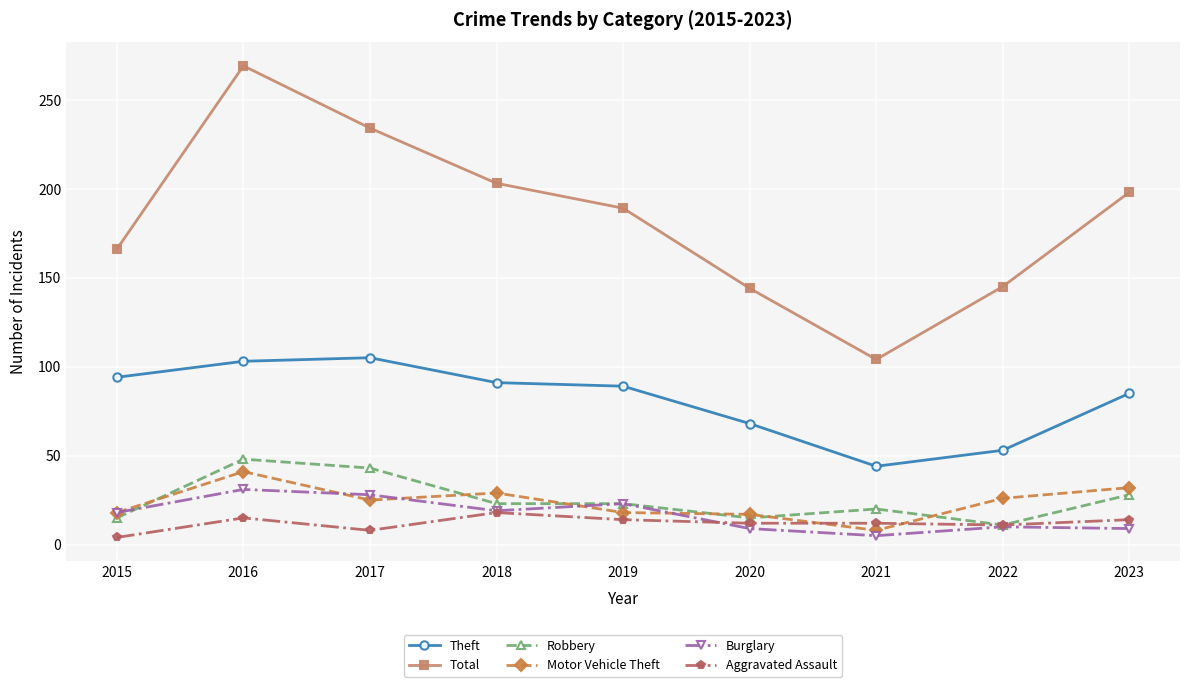

Between 2018 and 2019, which series saw the biggest shift?

Total